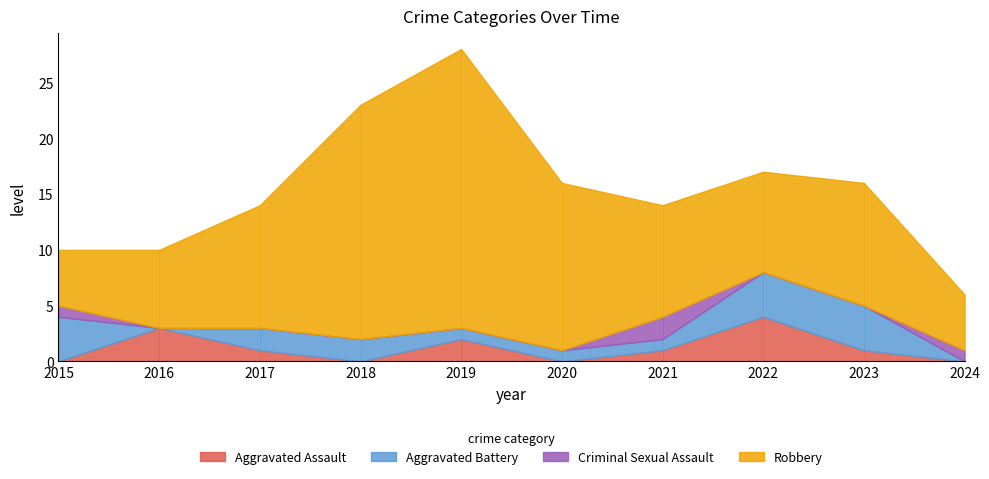

True or false: Robbery has a value of 38 at 2018.

False